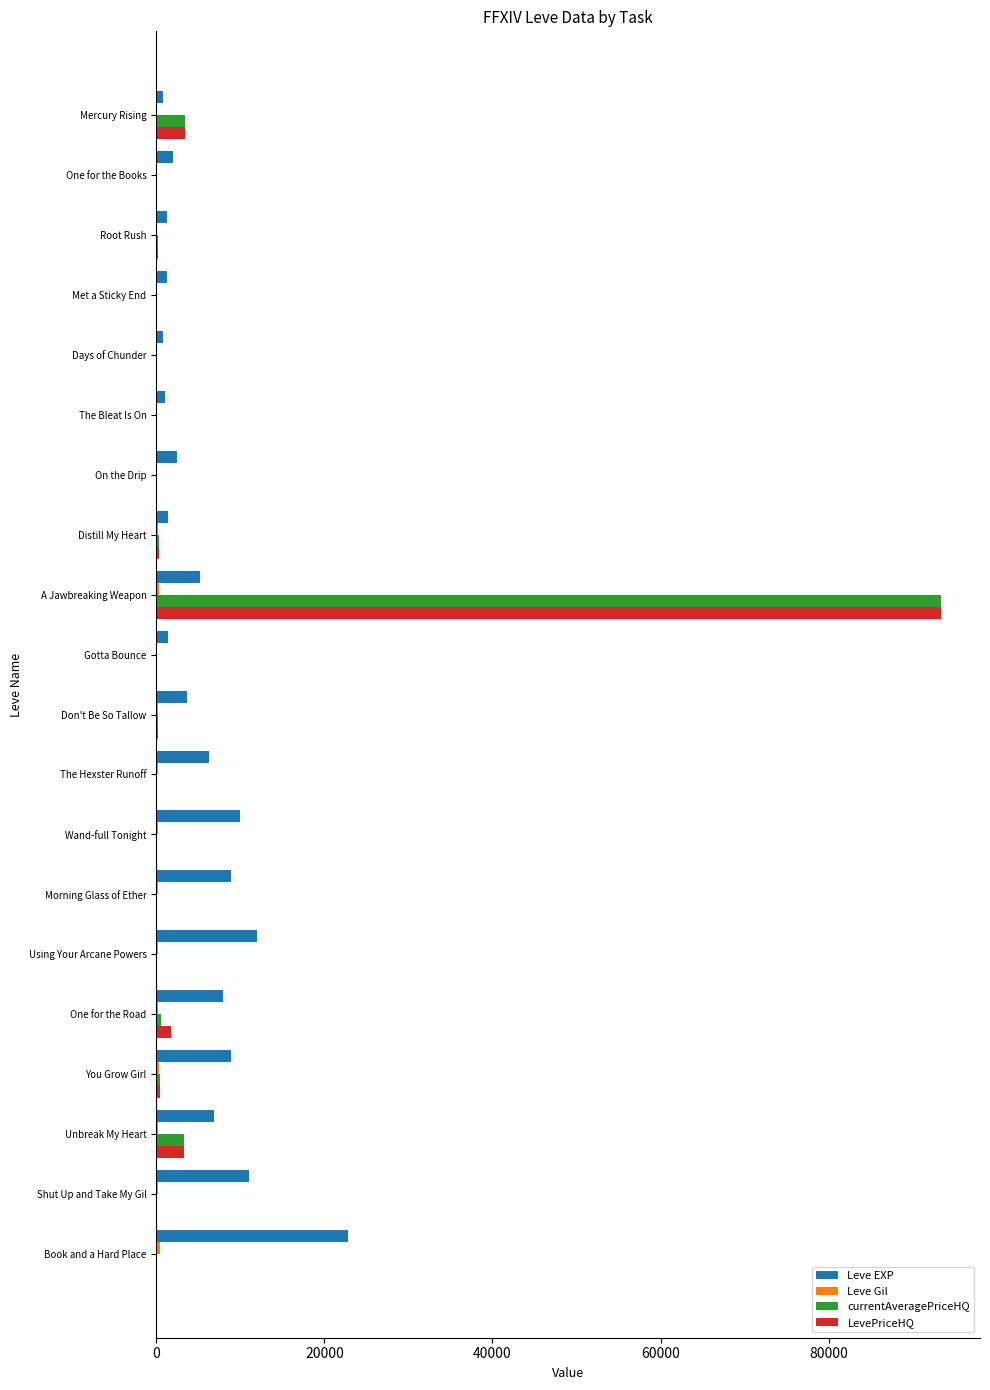

Is it true that LevePriceHQ equals 55913.4 at Wand-full Tonight?

False